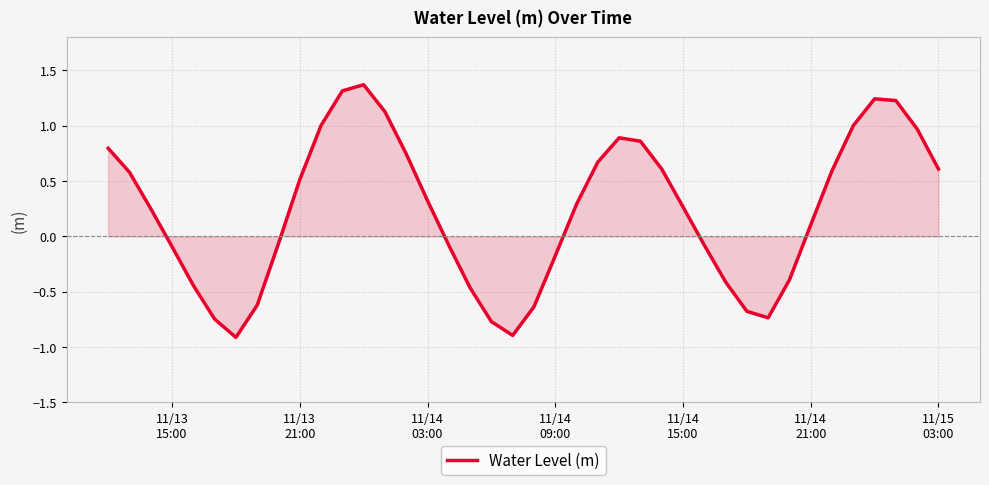

What is the maximum value shown in the chart?

1.4